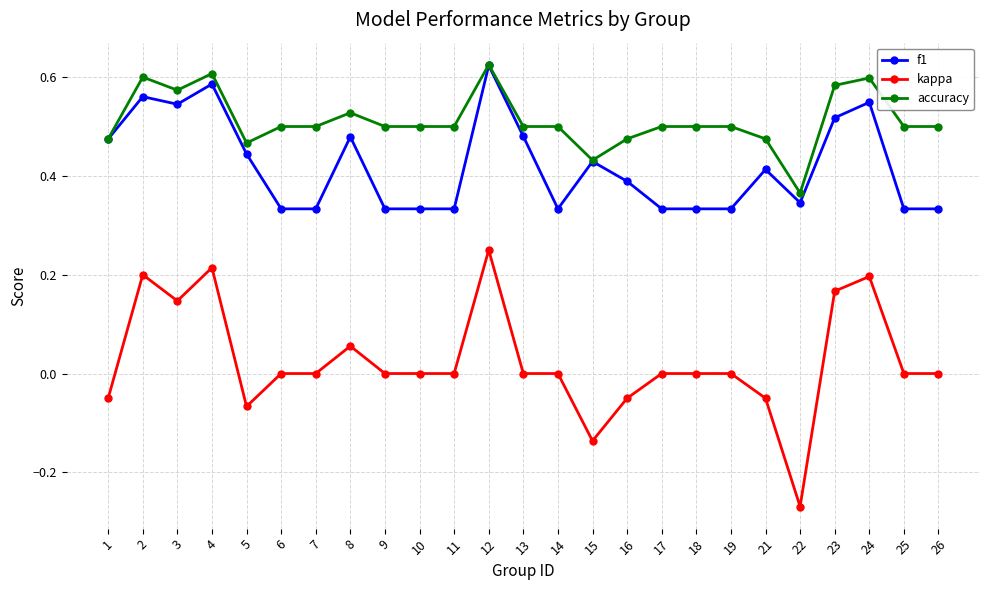

What is the sum of all accuracy values?

12.8